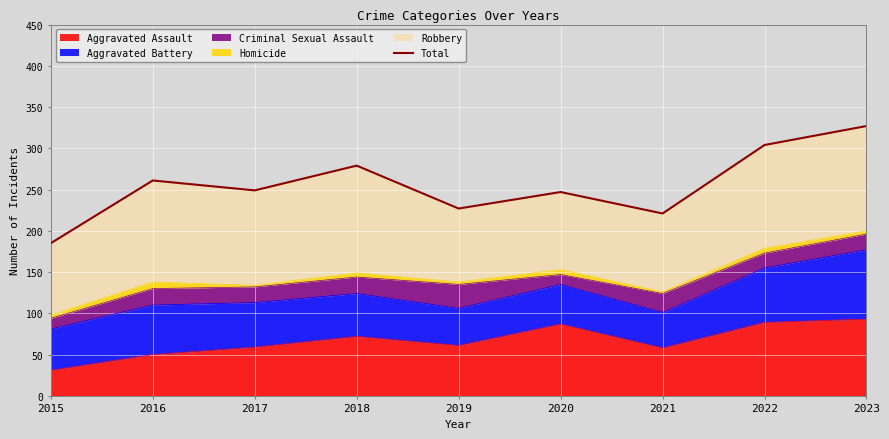

List the labels in order of value, largest first.

2023, 2022, 2018, 2016, 2017, 2020, 2019, 2021, 2015